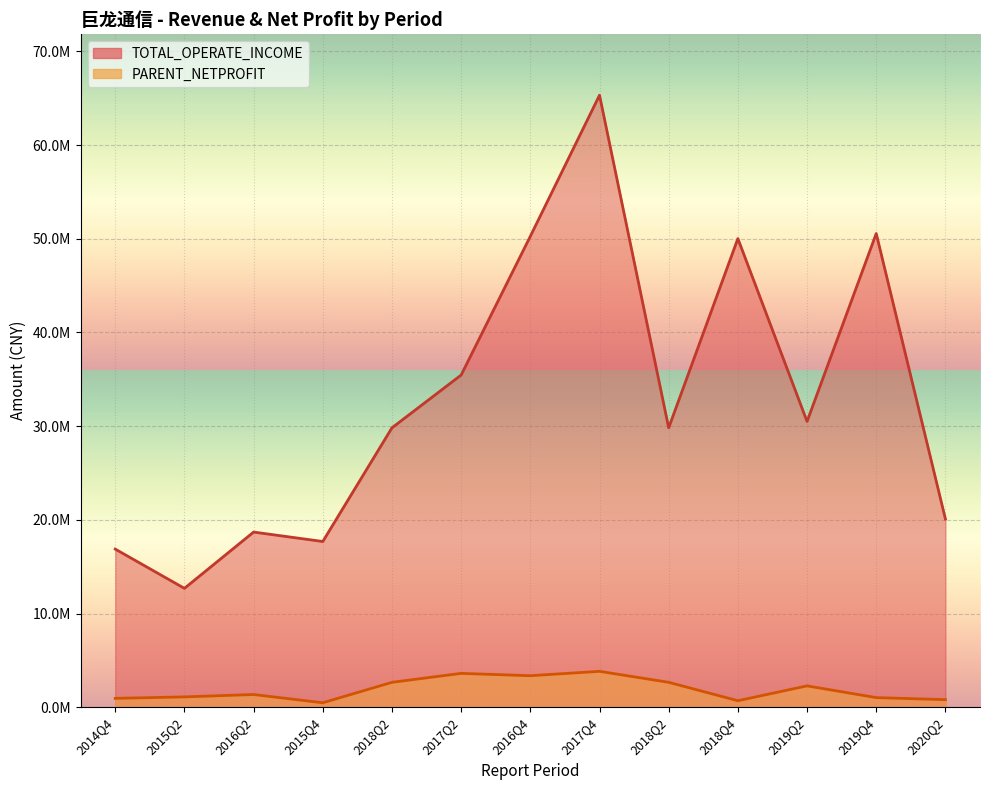

Is the value of TOTAL_OPERATE_INCOME at 2016Q2 greater than the value of PARENT_NETPROFIT at 2018Q4?

Yes